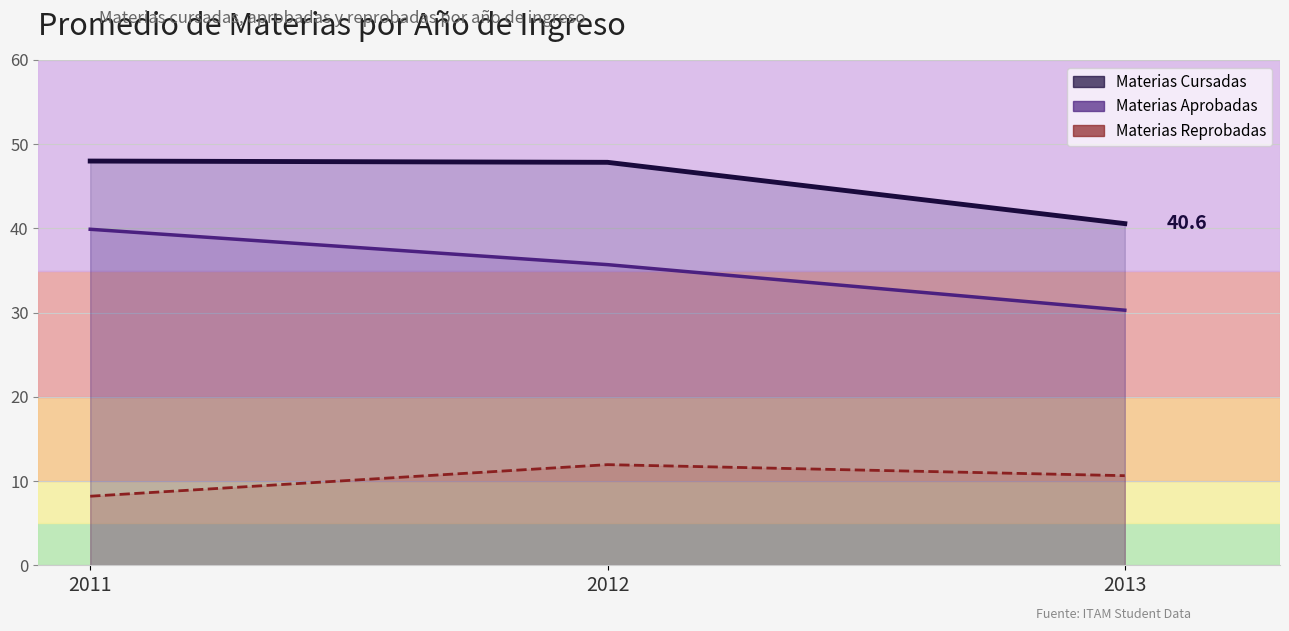

Count the Materias Reprobadas values in the range 8 to 12.

3